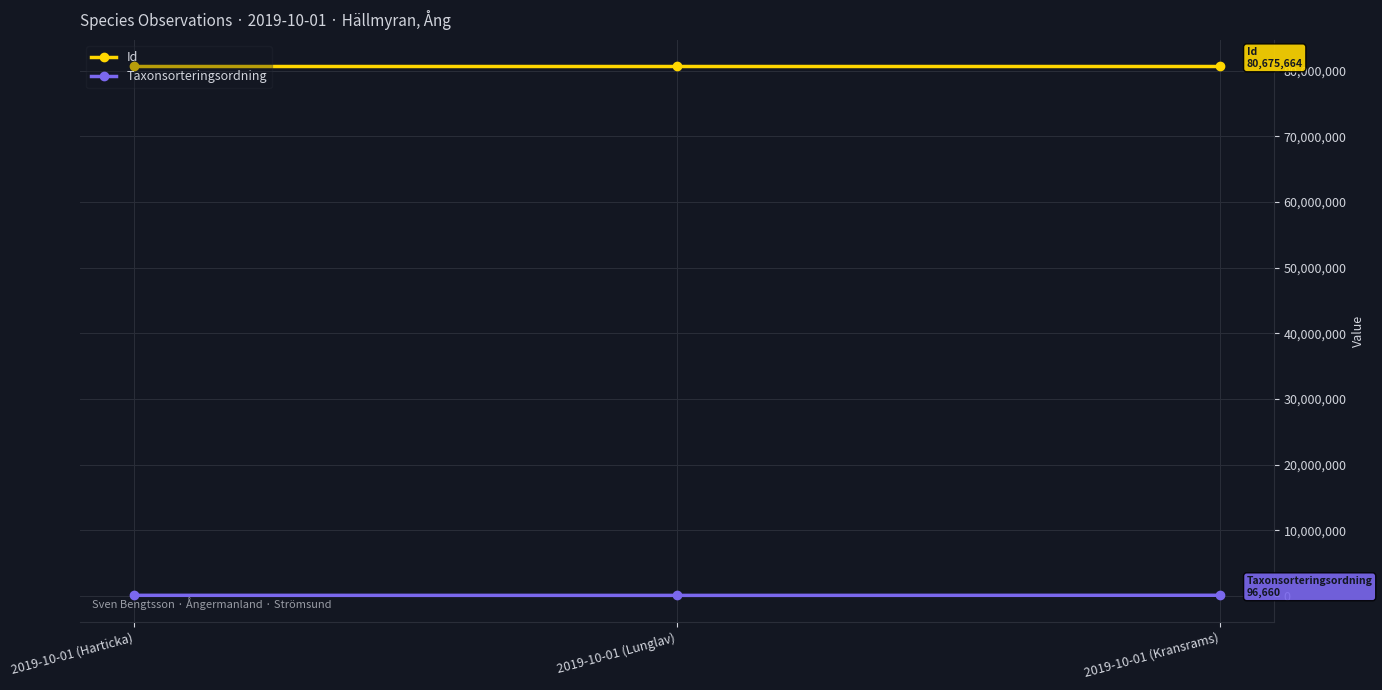

Rank the series by their maximum value, from lowest to highest.

Taxonsorteringsordning, Id